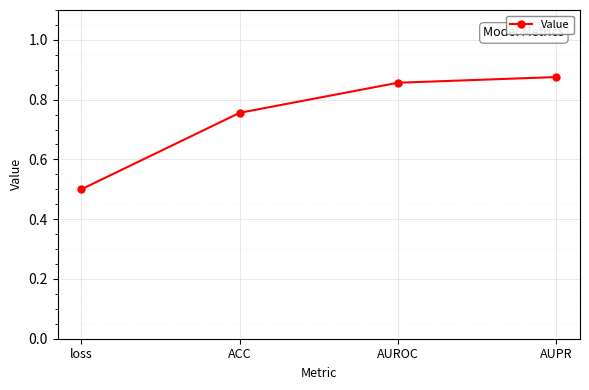

How many lines are shown in the chart?

1